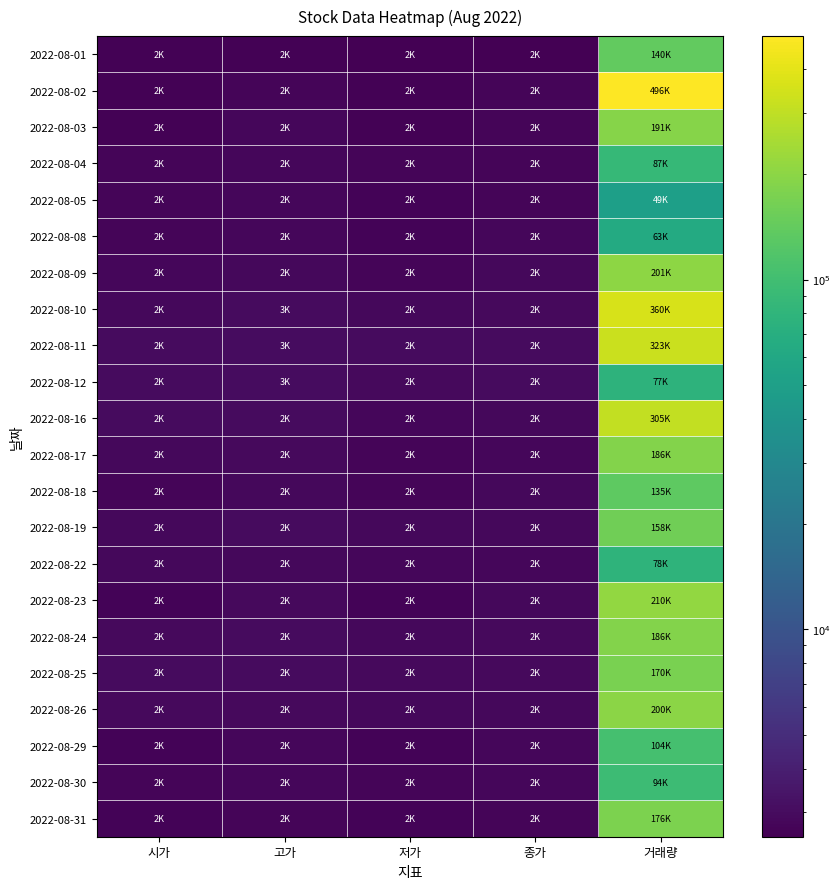

Reading left to right, extract all data points from this chart.

2022-08-01: 시가=2610	고가=2640	저가=2555	종가=2600	거래량=140869
2022-08-02: 시가=2650	고가=2760	저가=2650	종가=2730	거래량=496649
2022-08-03: 시가=2645	고가=2780	저가=2645	종가=2745	거래량=191722
2022-08-04: 시가=2765	고가=2815	저가=2730	종가=2735	거래량=87475
2022-08-05: 시가=2740	고가=2780	저가=2715	종가=2760	거래량=49684
2022-08-08: 시가=2760	고가=2780	저가=2690	종가=2775	거래량=63745
2022-08-09: 시가=2810	고가=2880	저가=2740	종가=2870	거래량=201750
2022-08-10: 시가=2870	고가=3010	저가=2845	종가=2950	거래량=360773
2022-08-11: 시가=2960	고가=3055	저가=2960	종가=2990	거래량=323852
2022-08-12: 시가=2990	고가=3030	저가=2940	종가=2965	거래량=77536
2022-08-16: 시가=2990	고가=2990	저가=2800	종가=2845	거래량=305689
2022-08-17: 시가=2870	고가=2900	저가=2765	종가=2795	거래량=186654
2022-08-18: 시가=2735	고가=2880	저가=2730	종가=2880	거래량=135410
2022-08-19: 시가=2840	고가=2955	저가=2840	종가=2880	거래량=158787
2022-08-22: 시가=2850	고가=2850	저가=2775	종가=2775	거래량=78954
2022-08-23: 시가=2705	고가=2905	저가=2705	종가=2885	거래량=210950
2022-08-24: 시가=2910	고가=2960	저가=2860	종가=2930	거래량=186135
2022-08-25: 시가=2960	고가=2990	저가=2910	종가=2920	거래량=170956
2022-08-26: 시가=2930	고가=2935	저가=2845	종가=2855	거래량=200650
2022-08-29: 시가=2710	고가=2800	저가=2710	종가=2790	거래량=104450
2022-08-30: 시가=2765	고가=2825	저가=2720	종가=2775	거래량=94398
2022-08-31: 시가=2705	고가=2760	저가=2680	종가=2745	거래량=176046